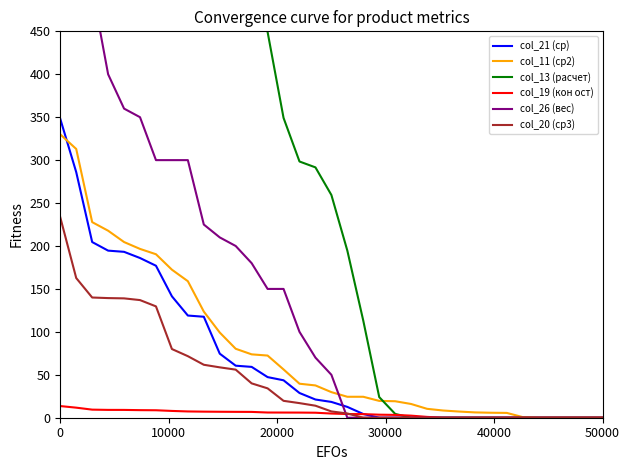

At how many categories does at least one series exceed 1852?

3